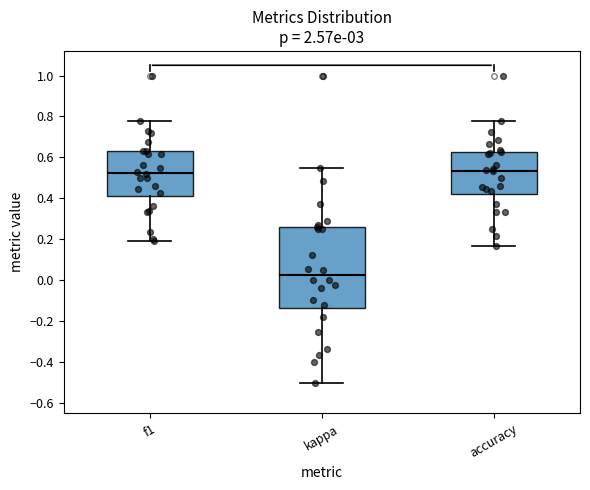

Which box's median line is the lowest?

kappa